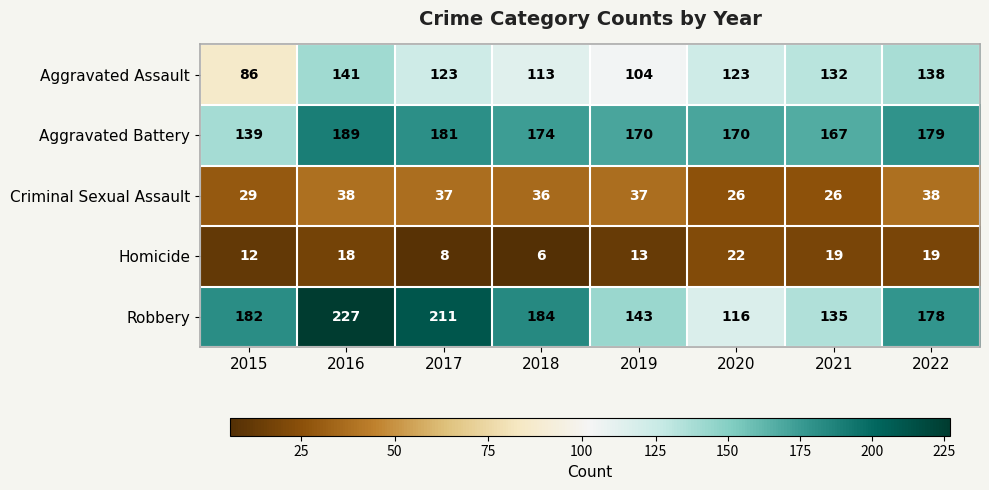

The value of Homicide at 2016 is 24. True or false?

False